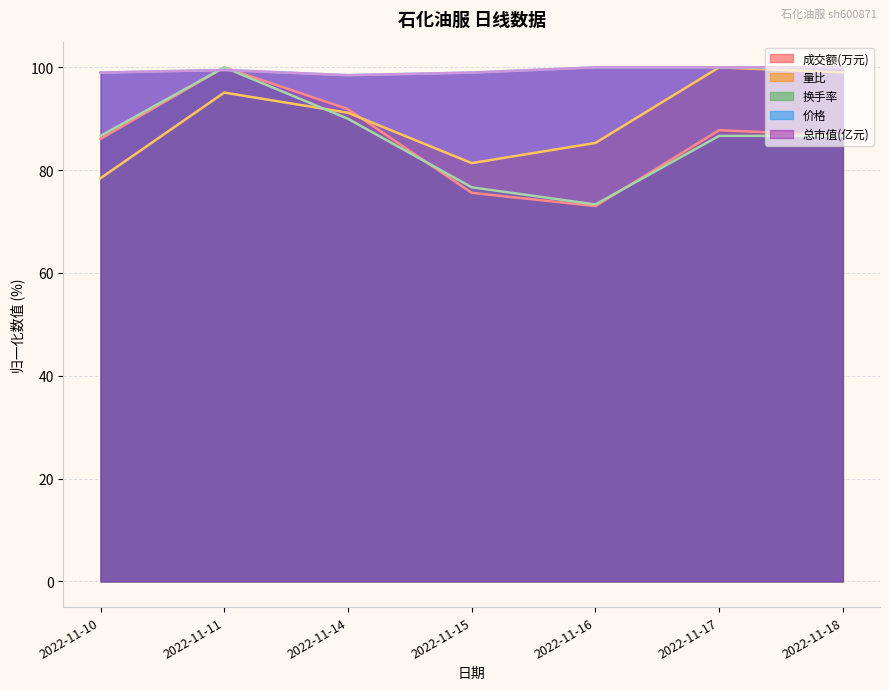

Does the chart have visible grid lines?

Yes